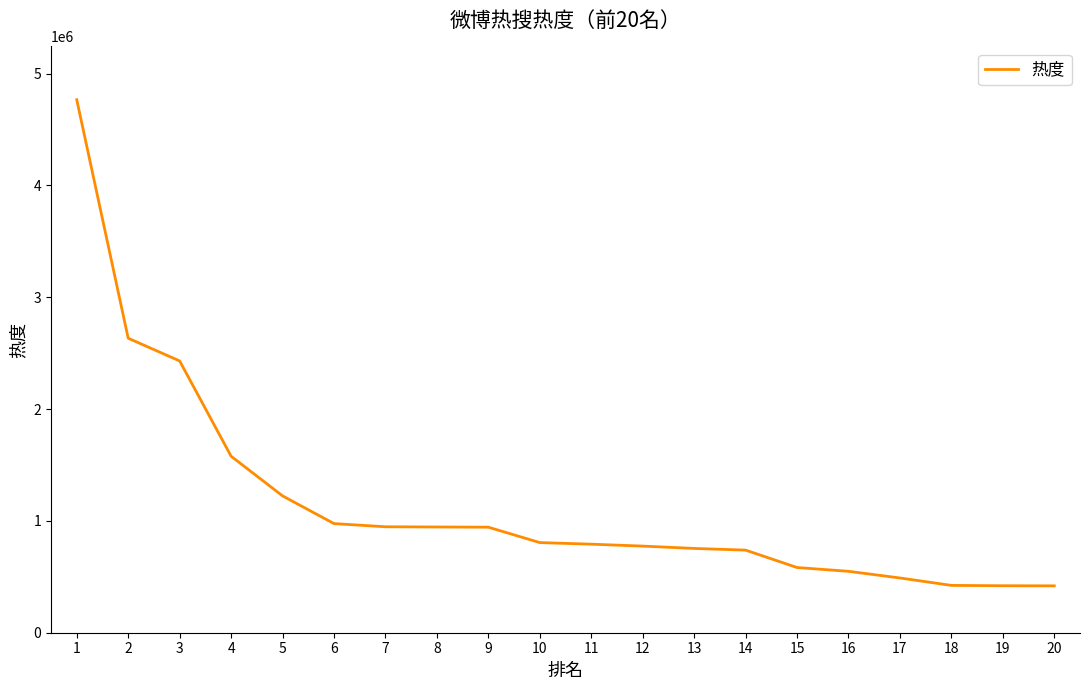

What is the maximum value shown in the chart?

4766503